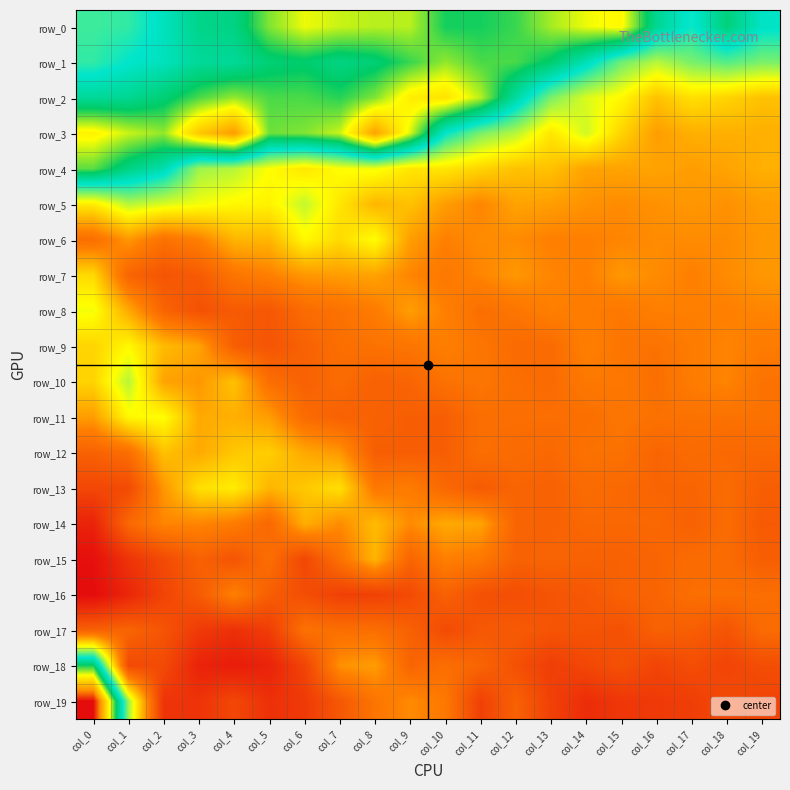

True or false: row_18 has a value of 75 at col_17.

True